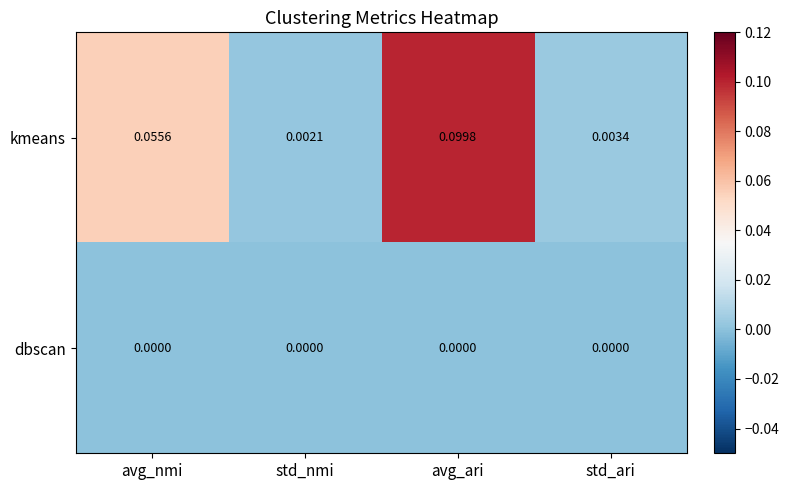

Rank the series by their maximum value, from highest to lowest.

kmeans, dbscan